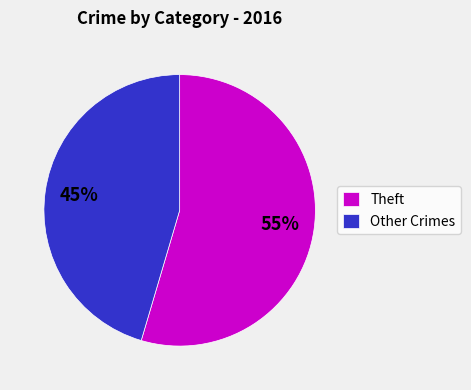

Between Theft and Other Crimes, which is larger?

Theft